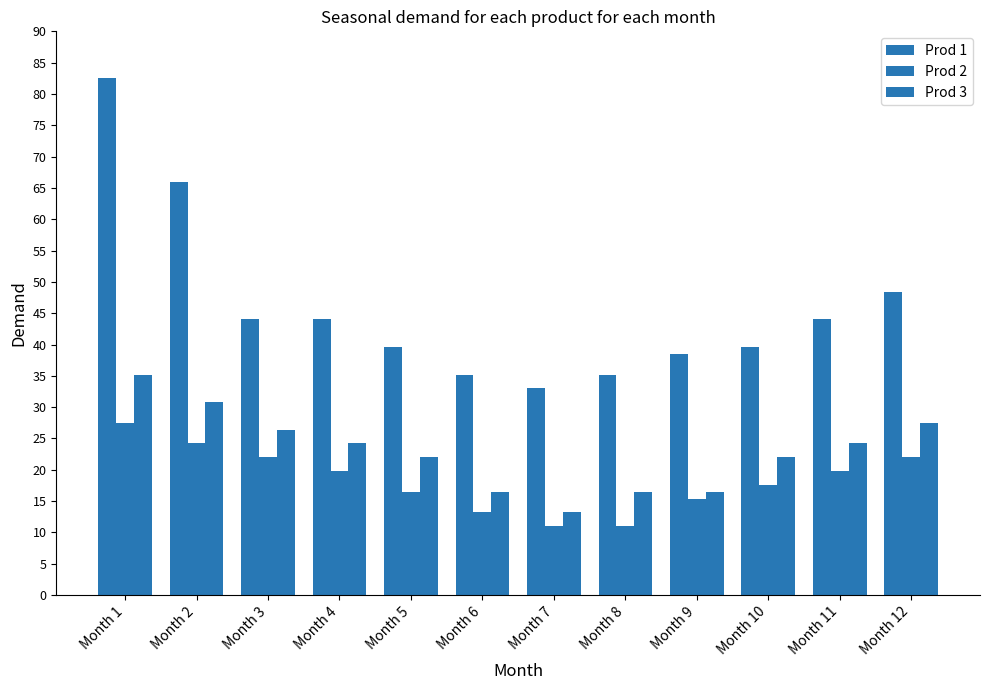

What is the value of the Prod 2 bar at the 5th from the left?

16.5